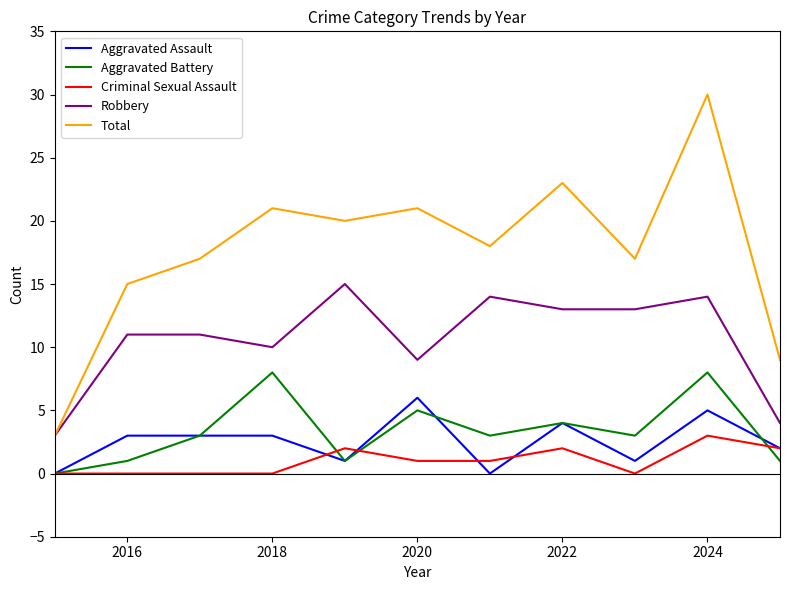

What is the maximum value for Criminal Sexual Assault?

3